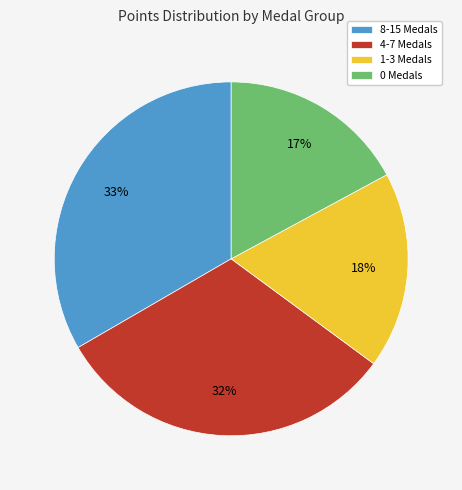

How many slices are in this pie chart?

4